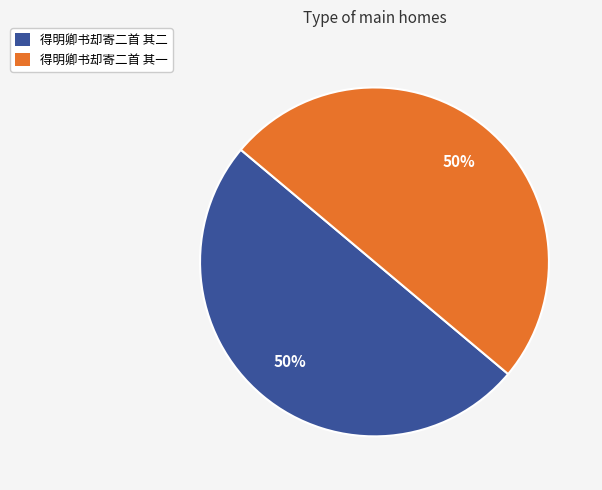

How many slices are in this pie chart?

2